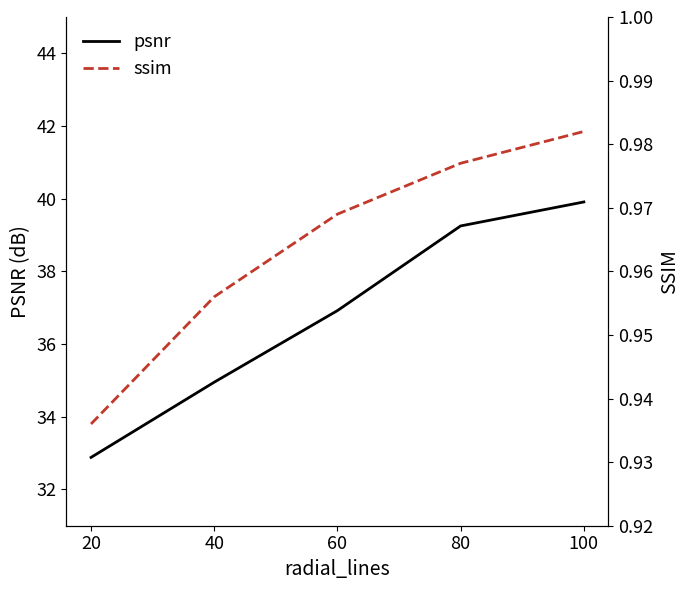

What is the value of the ssim point at the 3rd from the left?

1.0